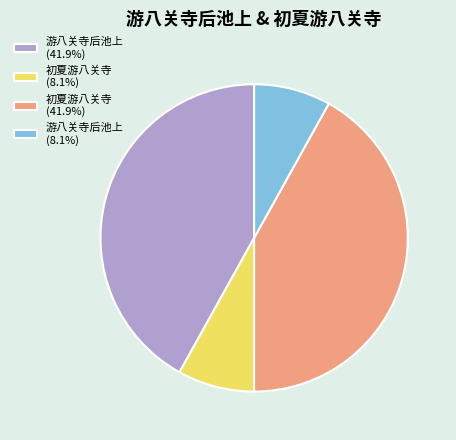

Approximately how many times larger is the value at 游八关寺后池上 (8.1%) compared to 初夏游八关寺 (8.1%)?

1.0